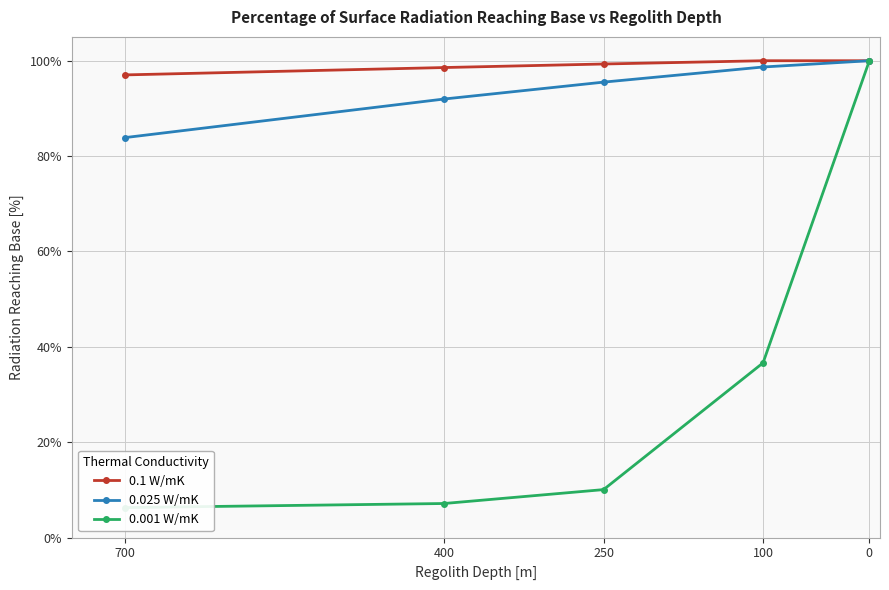

What is the spread (max minus min) of values at 400?

91.4